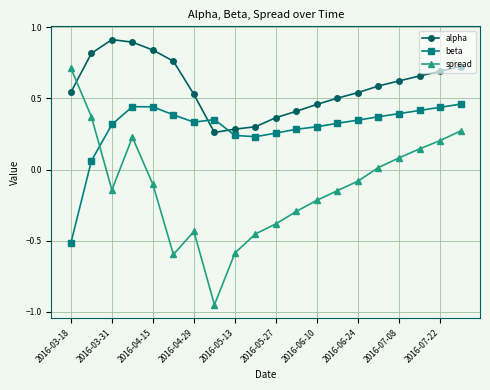

What is the greatest value displayed?

0.9